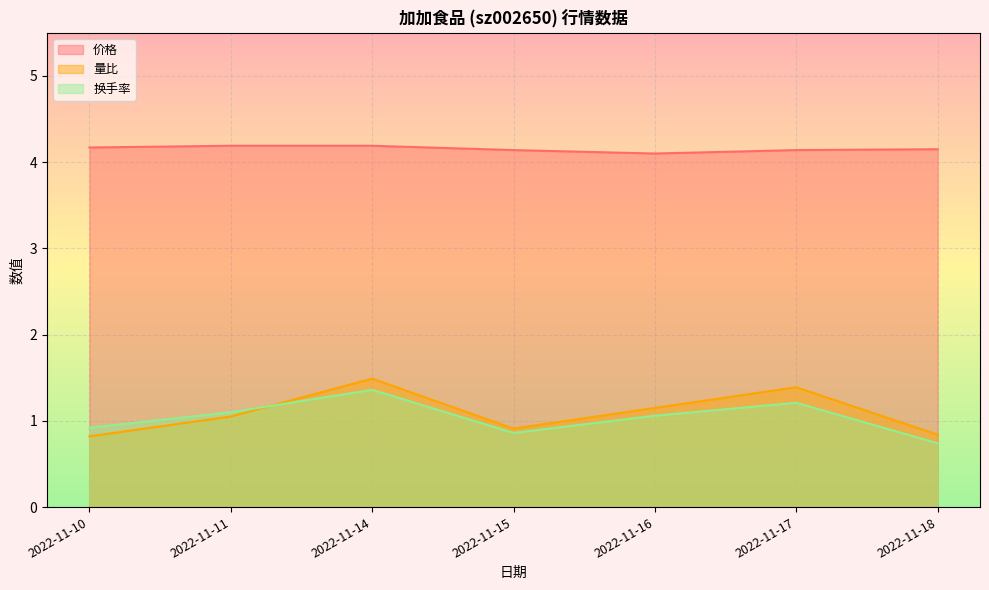

Read the 价格 value at 2022-11-15.

4.1